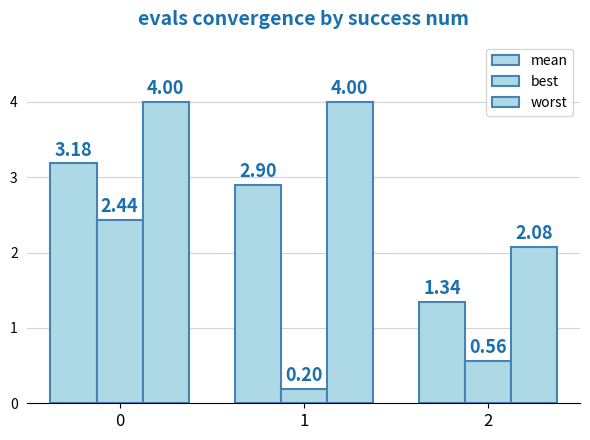

At which label is worst closest to 3?

2